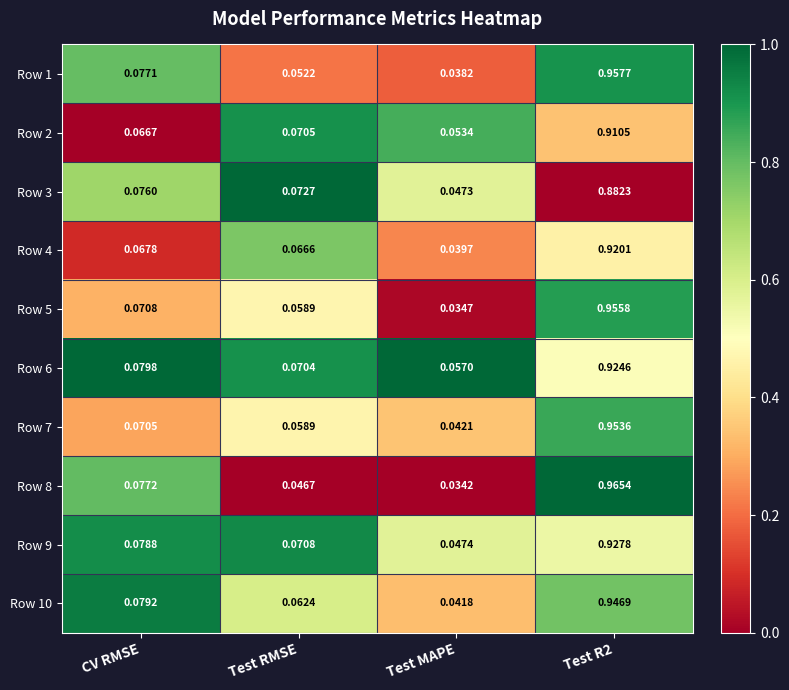

Where is Row 7 nearest to the value 0?

Test MAPE